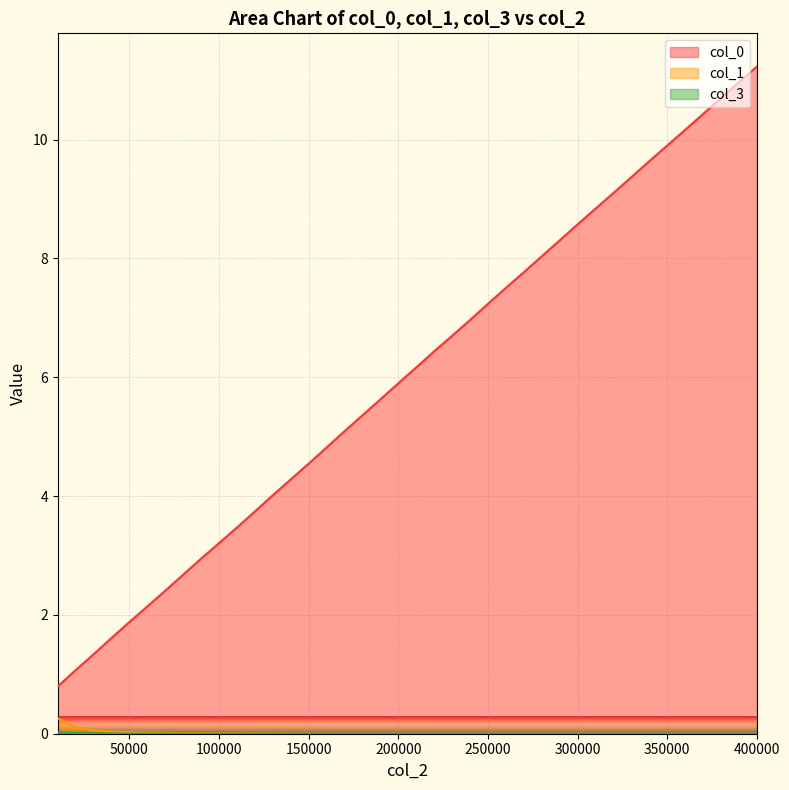

True or false: col_3 and col_0 intersect in this chart.

False